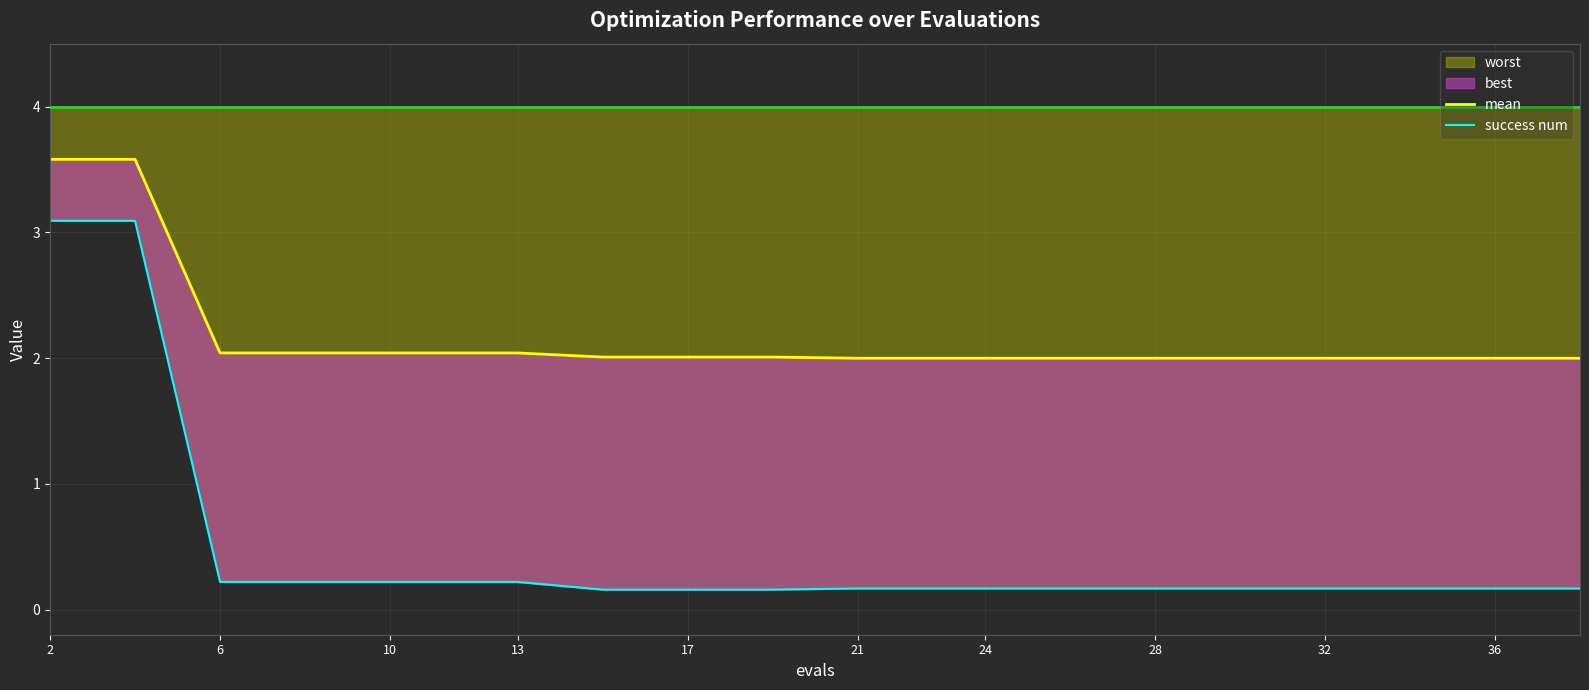

Is it true that worst equals 0.2 at 28?

True